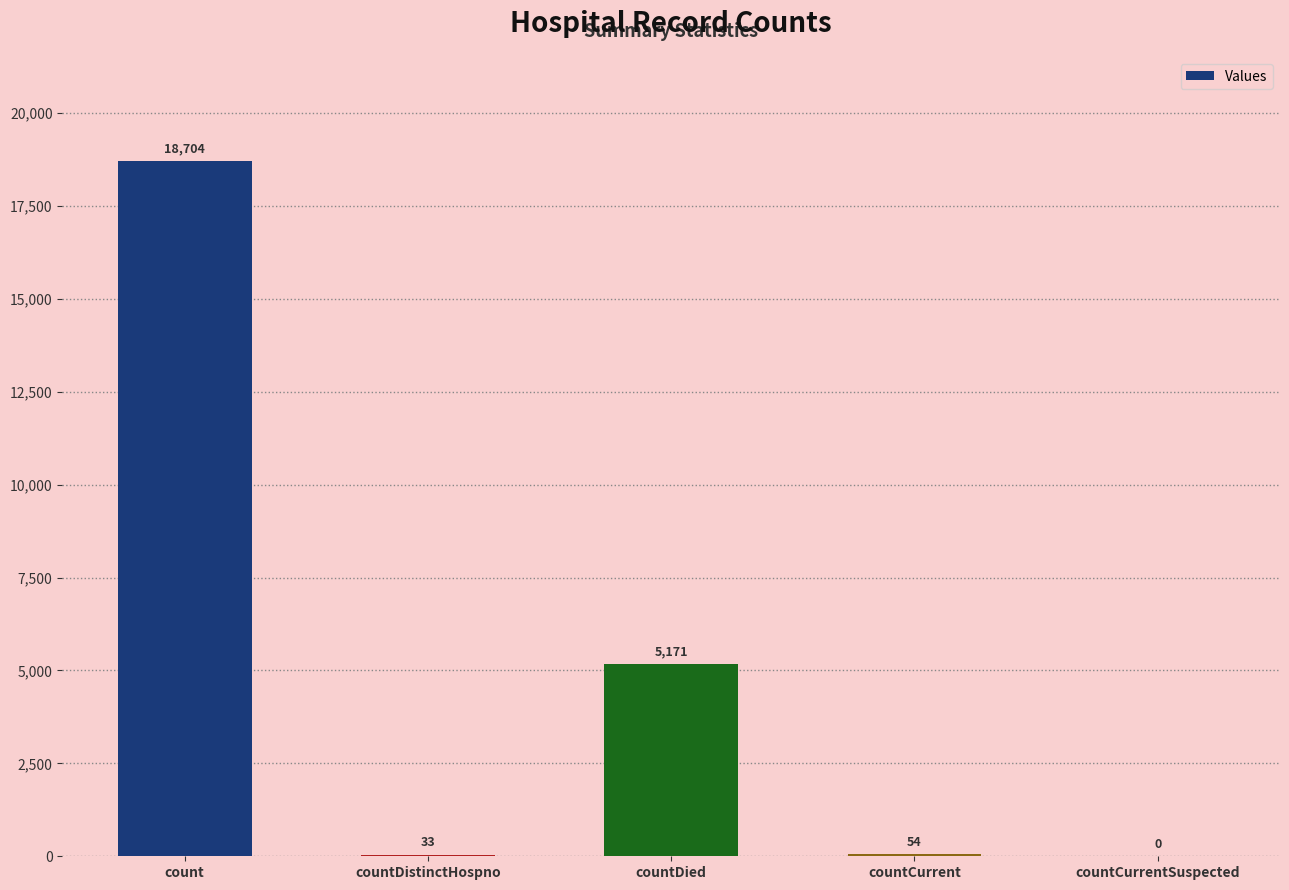

What is the sum of all values?

23962